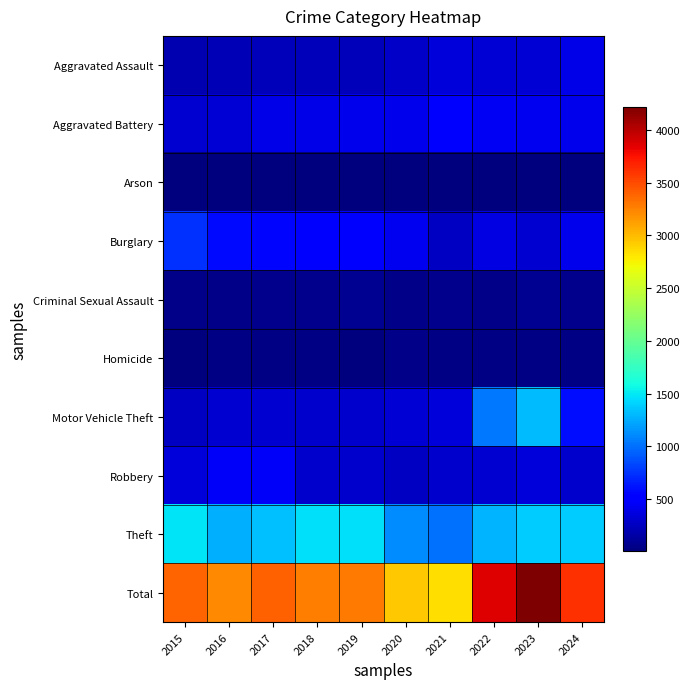

At how many categories does at least one series exceed 3368?

5